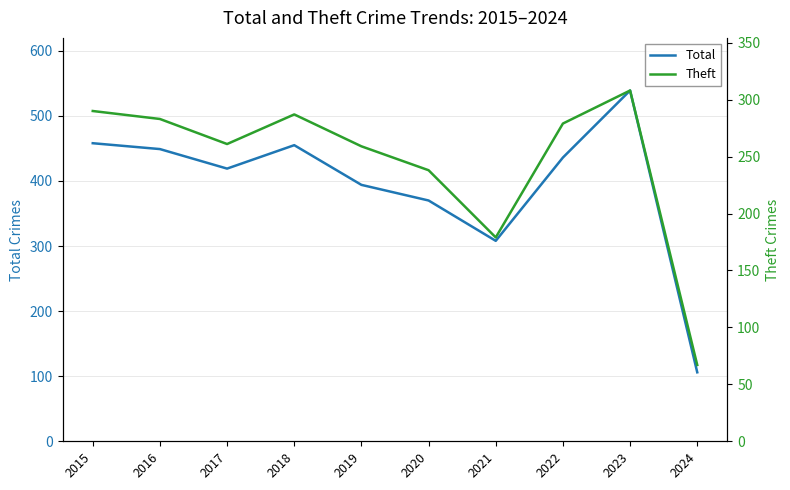

The value of Theft at 2017 is 261. True or false?

True